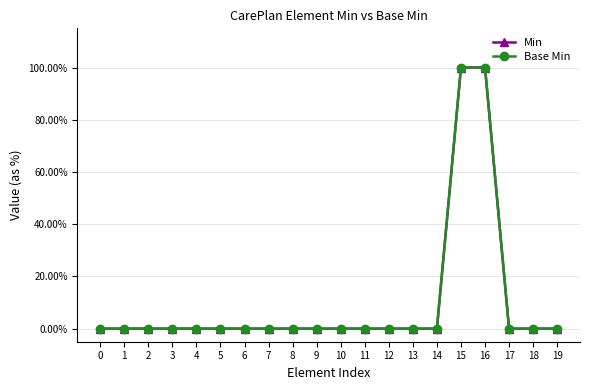

Does the chart have visible grid lines?

Yes